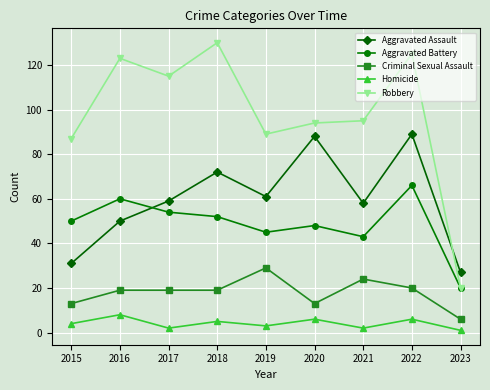

The Robbery series shows 95 at 2021. True or false?

True